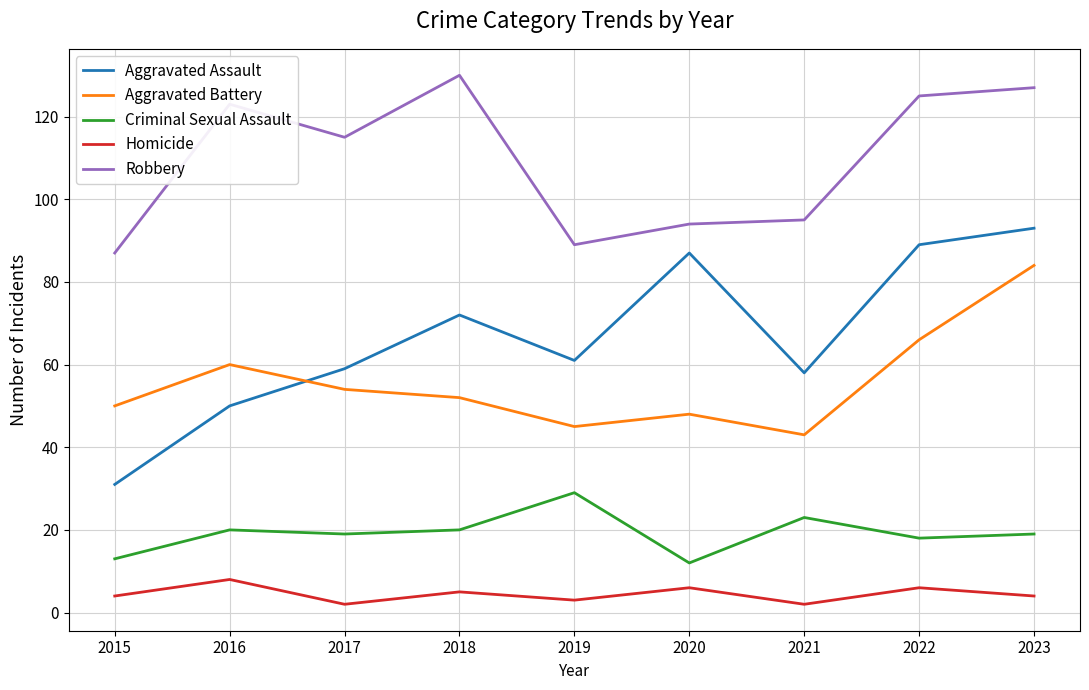

What is the sum of all Criminal Sexual Assault values?

173